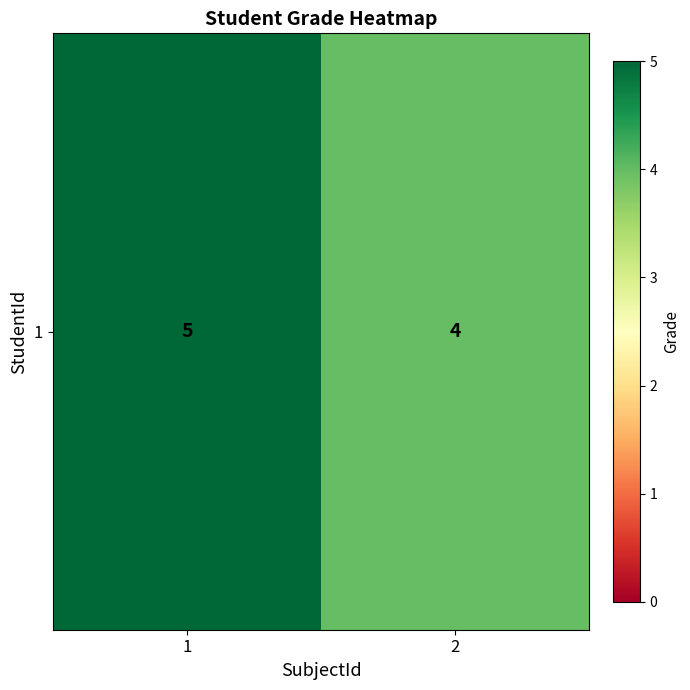

At which category does the chart reach its peak across all series?

1